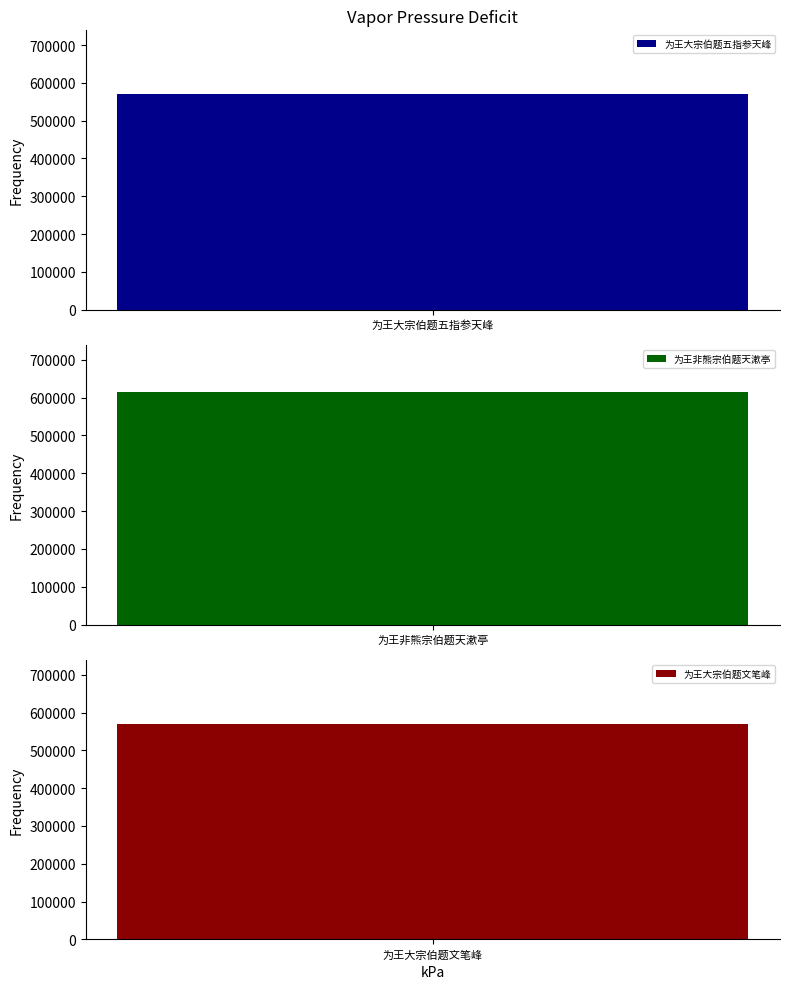

What is the maximum value shown in the chart?

615696